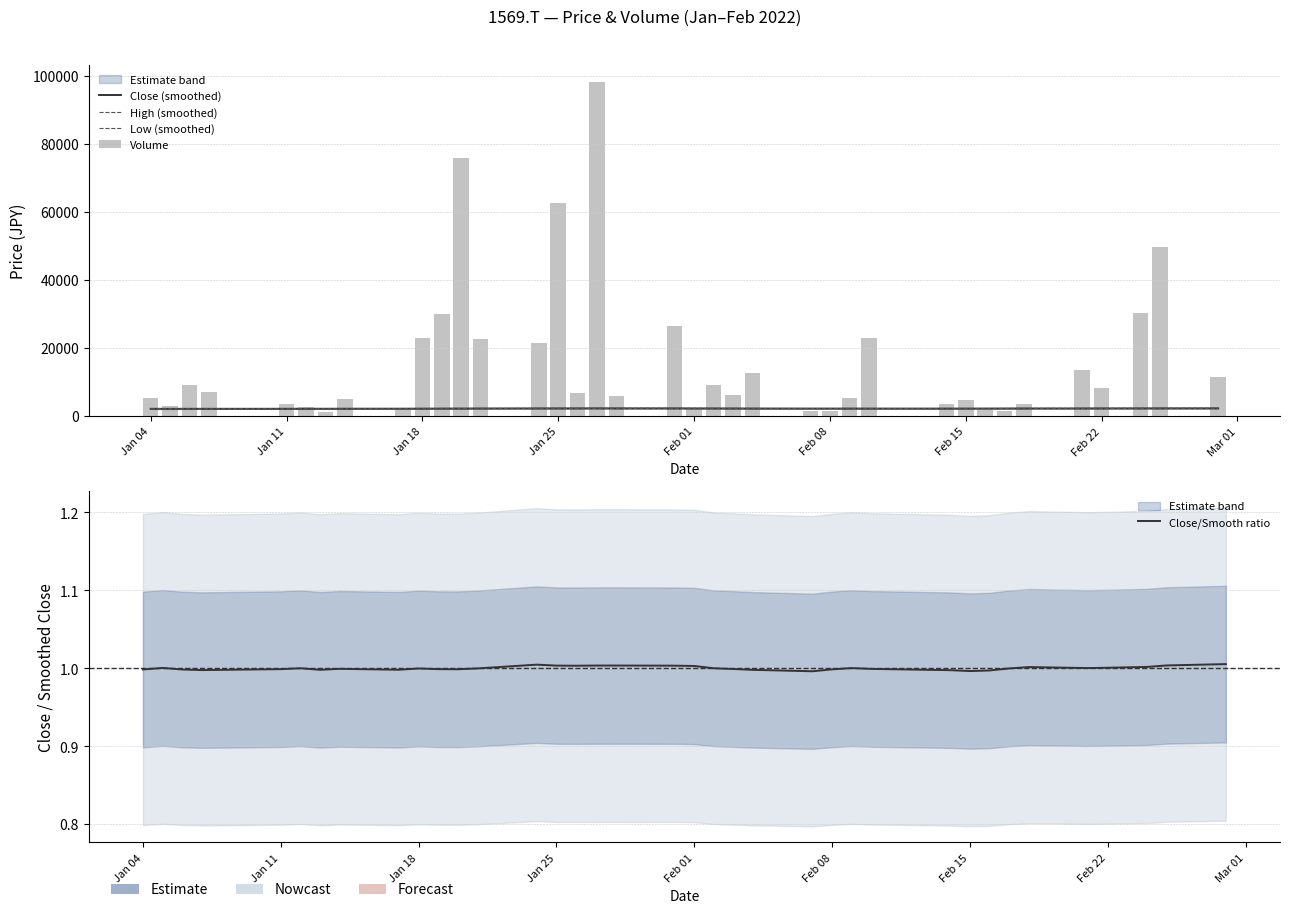

What is the spread (max minus min) of values at Mar 01?

2138.3